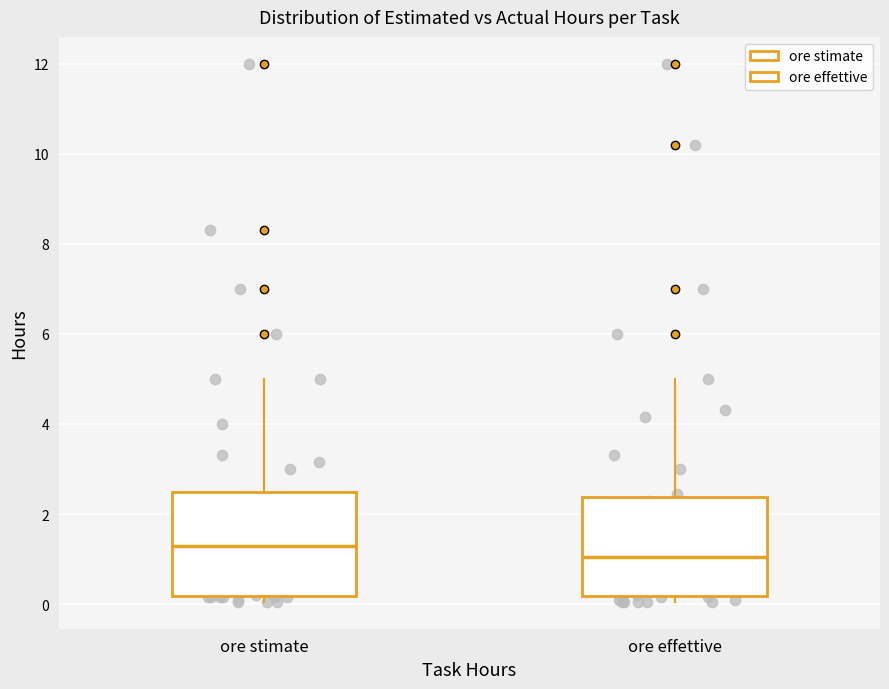

Reading left to right, transcribe this box plot: for each box, give where its median line is, the range the box spans, and where its two whiskers end, as read against the y-axis. The values are not printed on the chart, so give them approximately, as read against the axis.

ore stimate: median 1.4, box 0.2 to 2.6, whiskers 0.0 to 5.0
ore effettive: median 1.0, box 0.2 to 2.4, whiskers 0.0 to 5.0